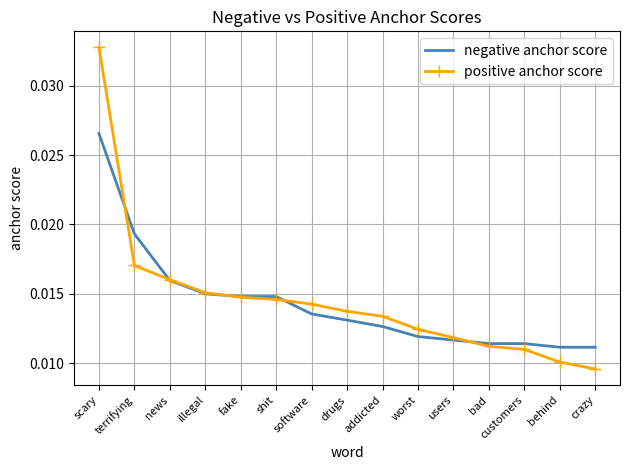

At which label does negative anchor score reach its peak?

scary